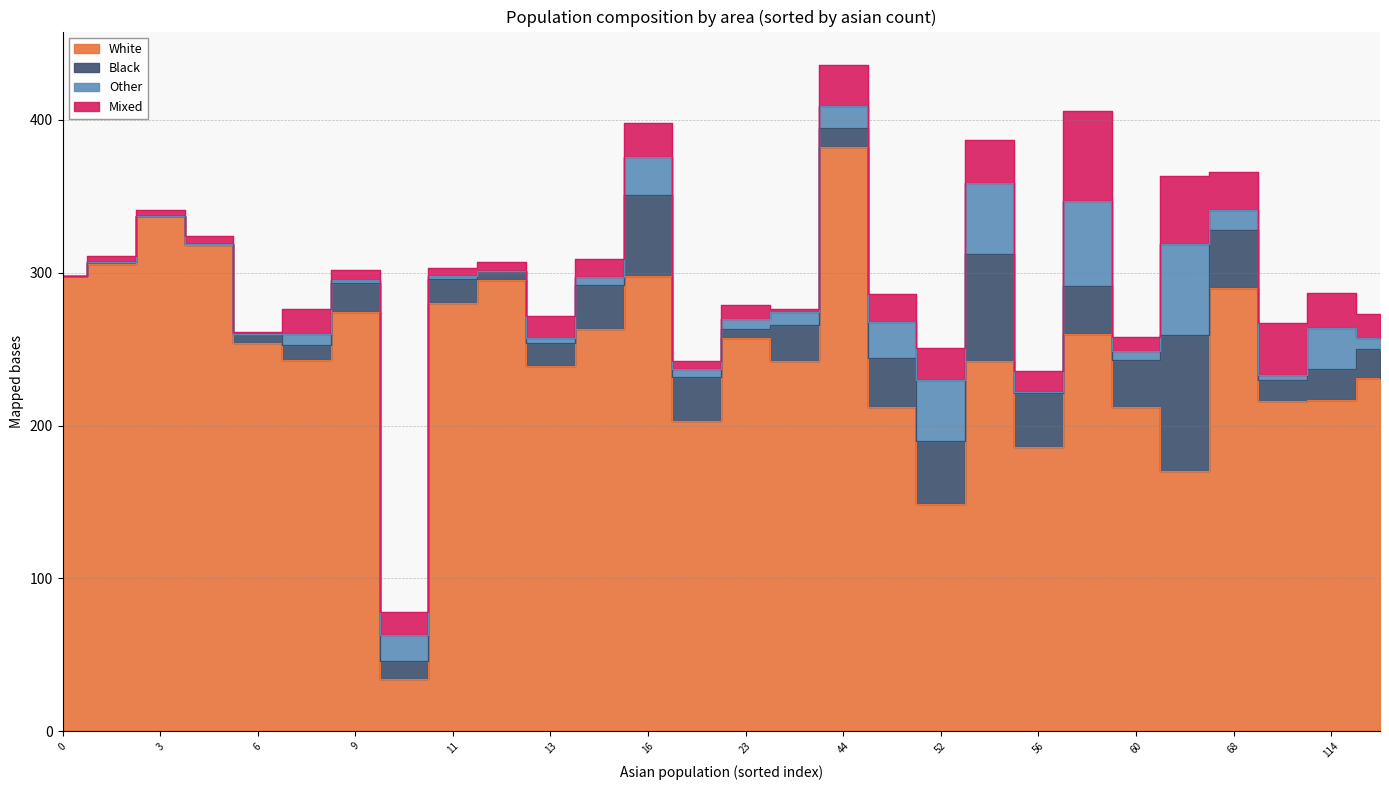

Rank the series at 132 from highest to lowest value.

white, black, mixed, other